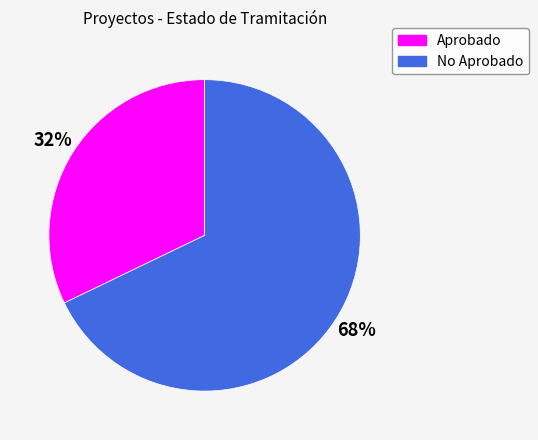

To the nearest percent, what is the difference between the largest and smallest slice percentages?

36%